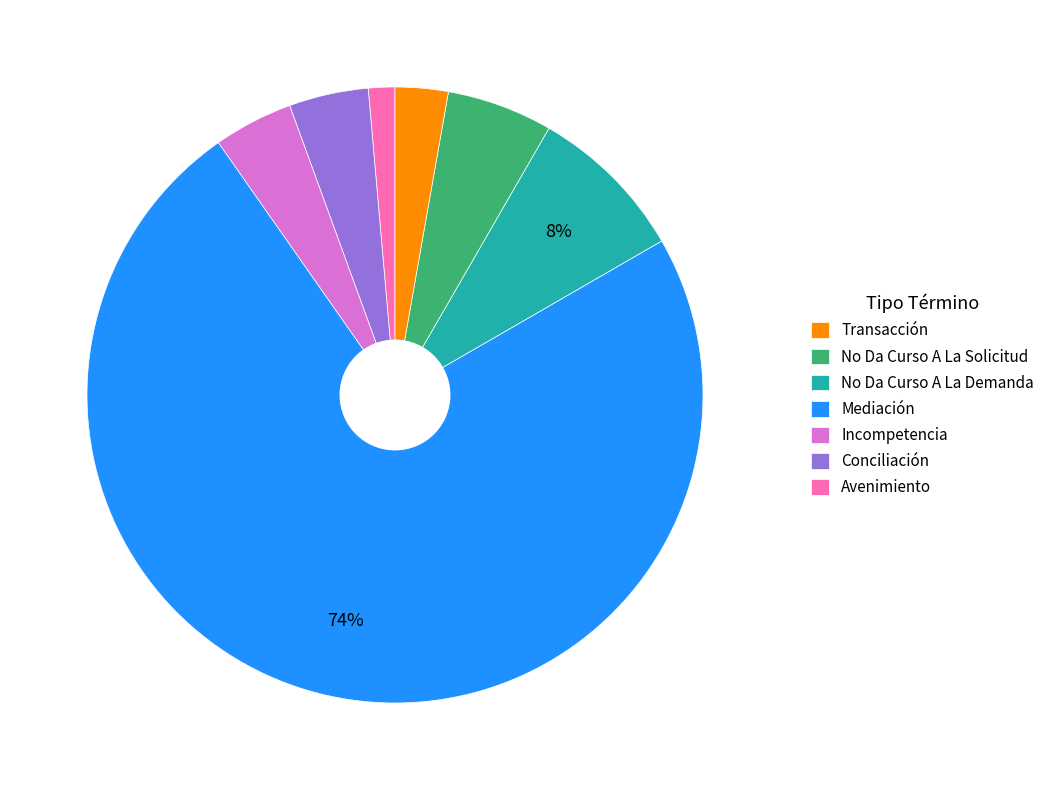

Is there a majority slice in this chart?

Yes